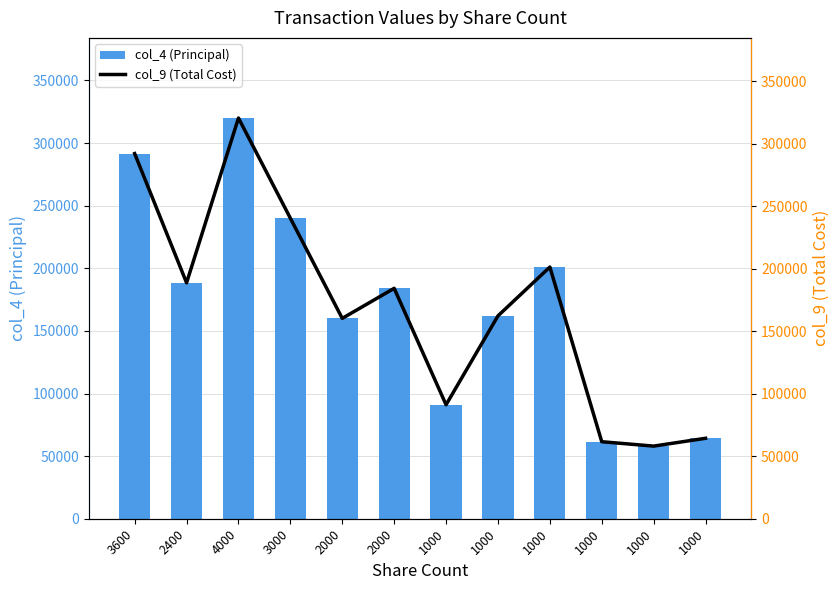

What is the value of the col_4 (Principal) bar at the 9th from the left?

91000.0